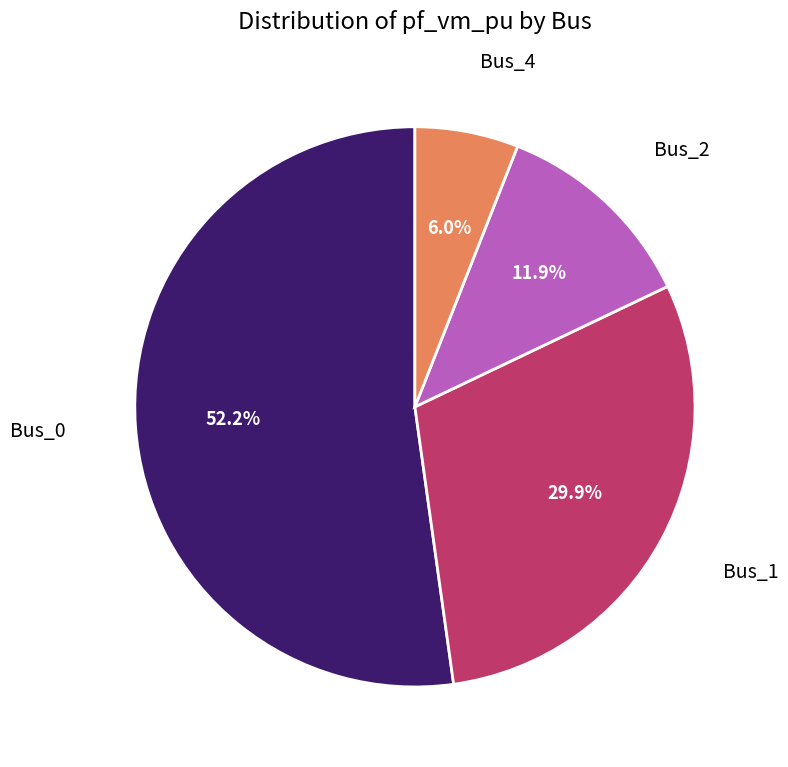

What is the largest slice in the pie chart?

Bus_0